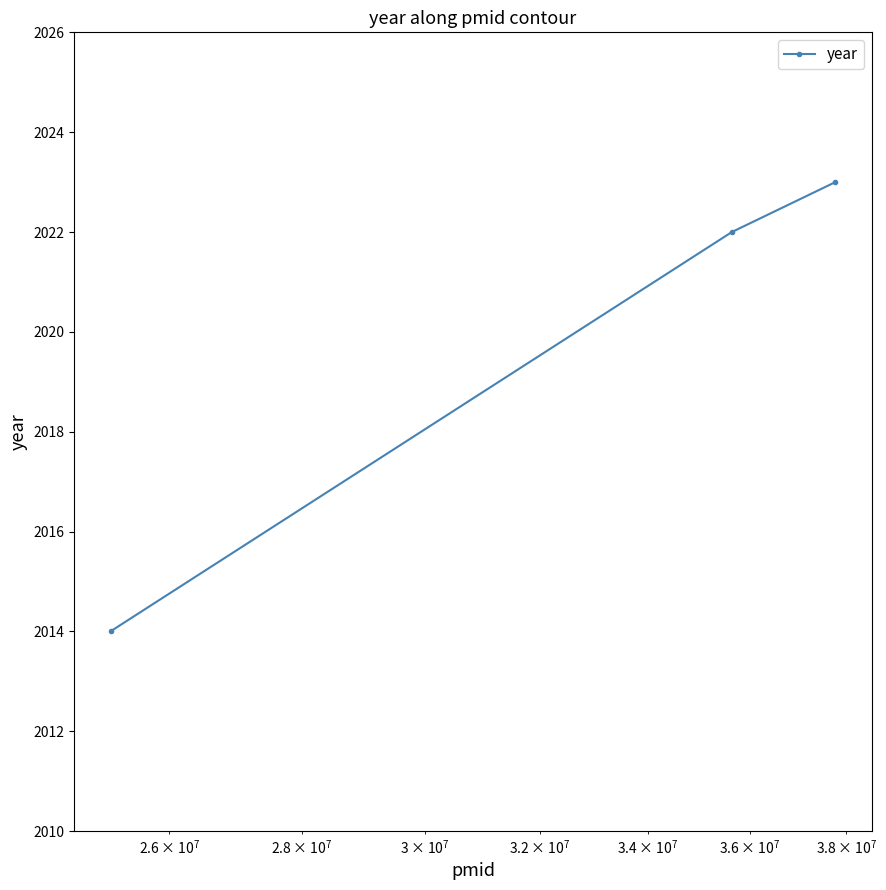

What is the sum of all values?

6059